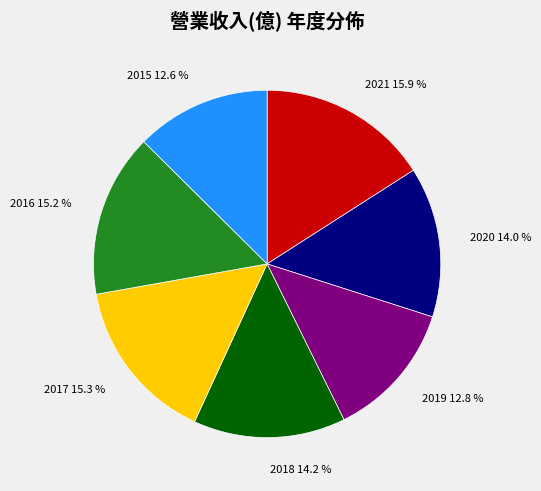

To the nearest percent, what portion does 2015 represent?

13%